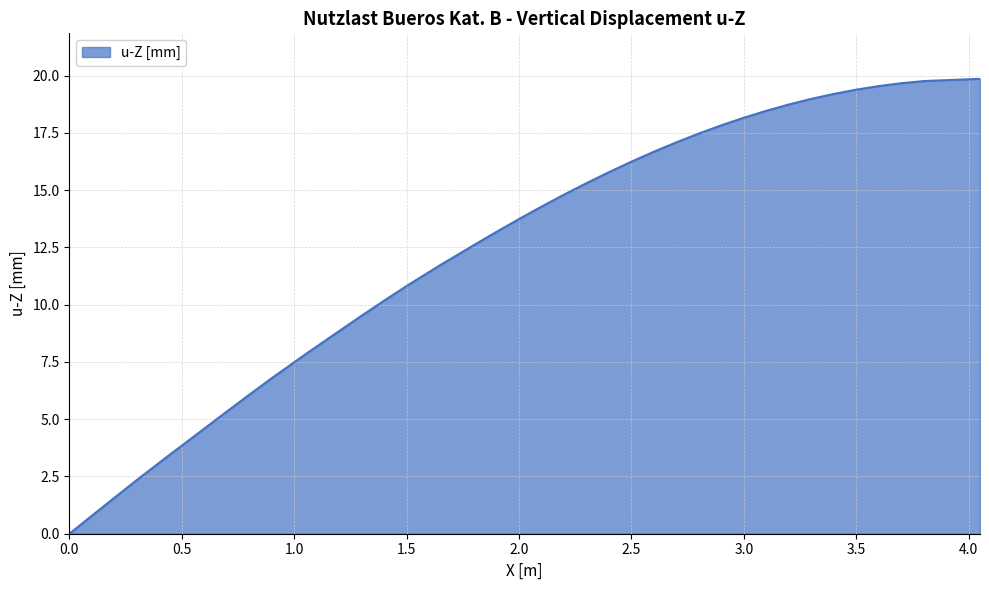

What is the maximum value shown in the chart?

19.9